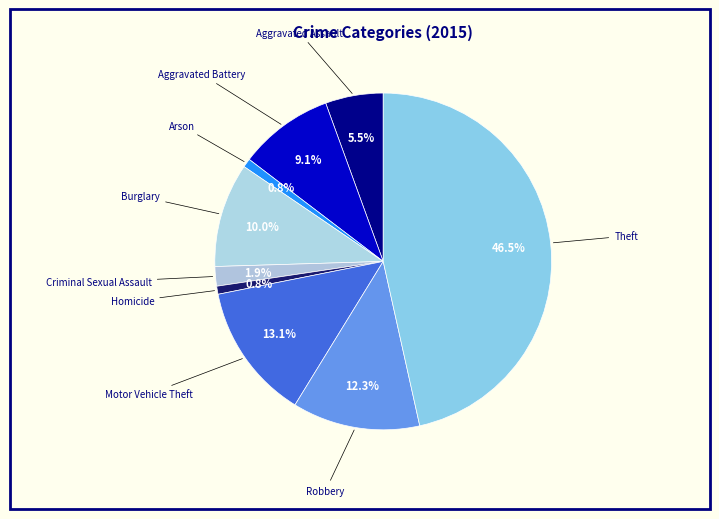

What percentage is the Burglary slice, to the nearest percent?

10%